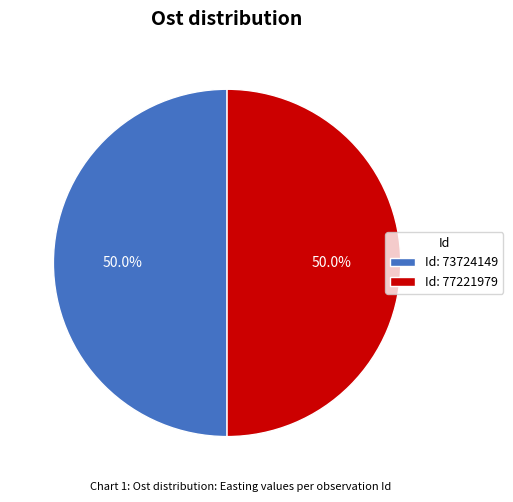

Combined, do Id: 77221979 and Id: 73724149 account for over 50%?

Yes